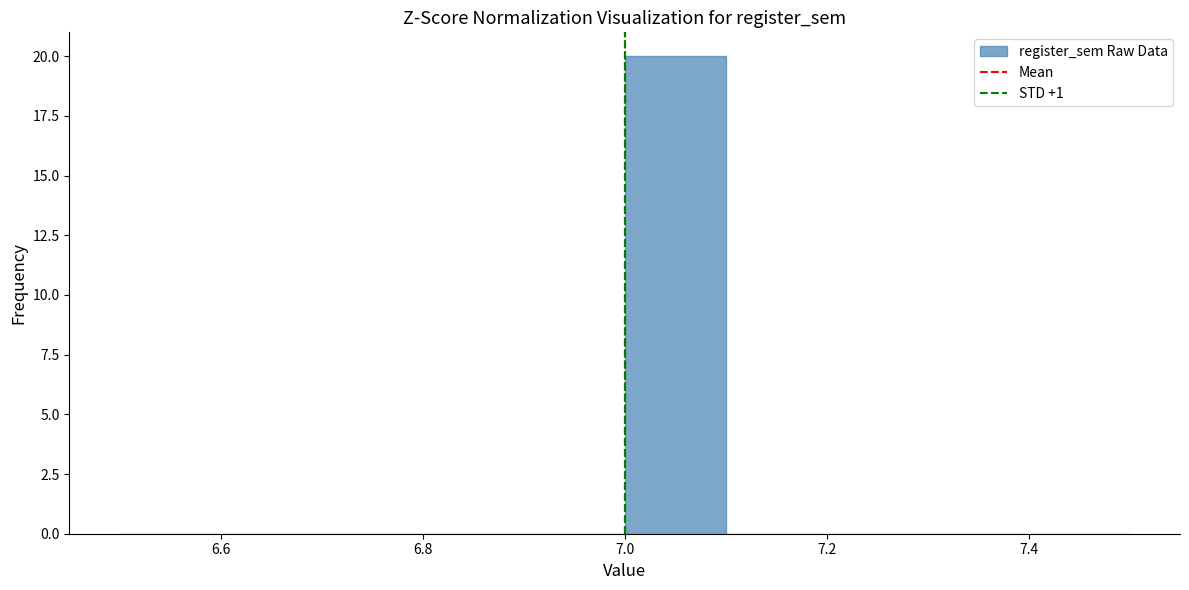

How tall is the bar that spans 7.0 to 7.1 on the x-axis? The values are not printed on the chart, so give them approximately, as read against the axis.

20